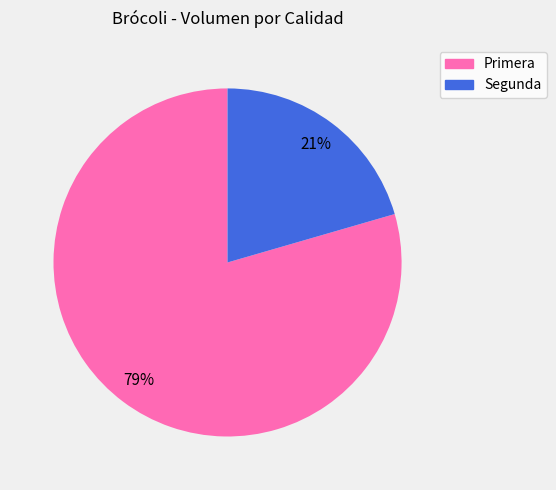

How many segments does this pie chart have?

2